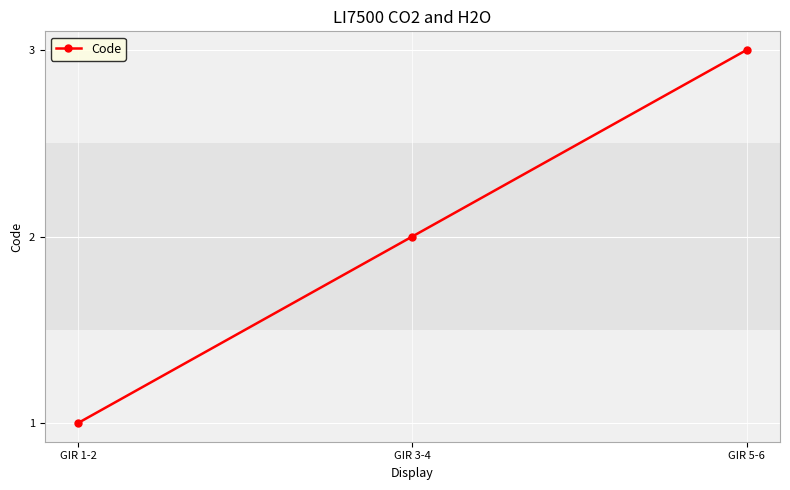

The value at GIR 3-4 is 3. True or false?

False